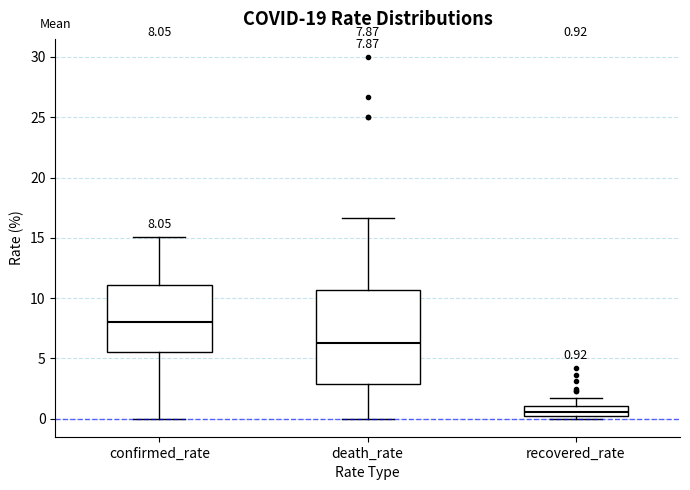

Which box's median line is the lowest?

recovered_rate